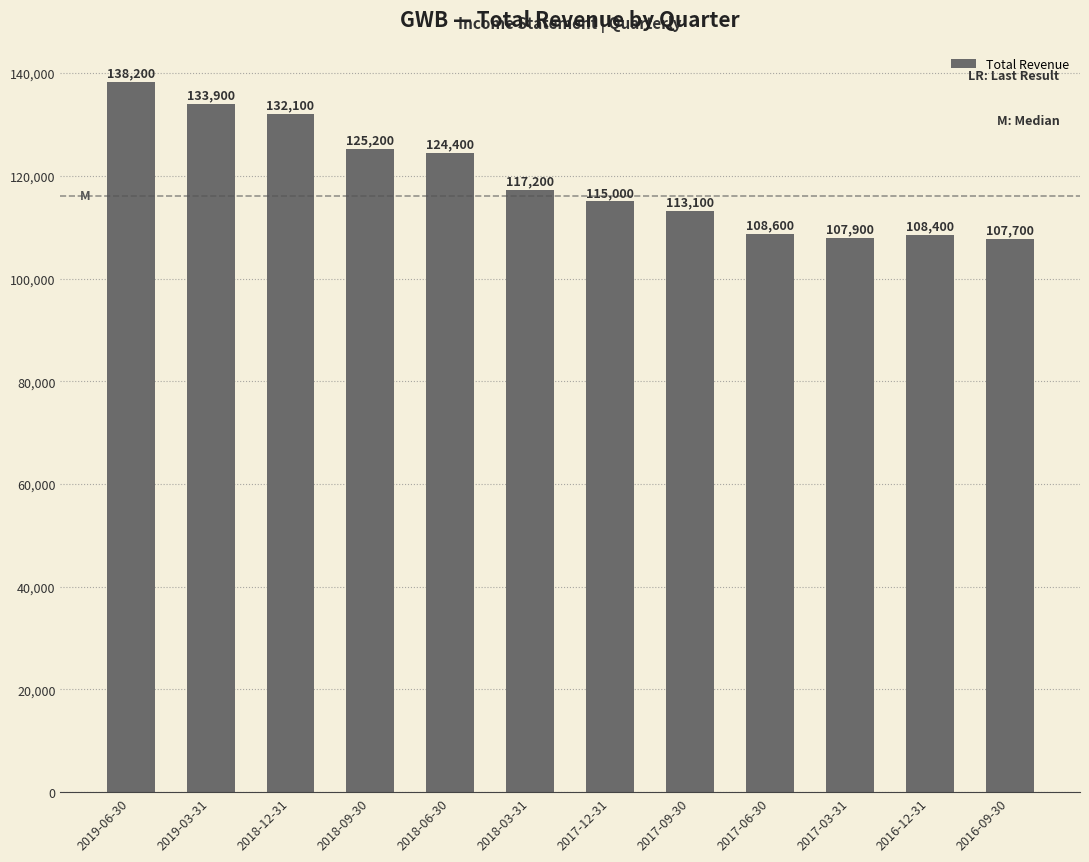

What is the label of the 6th bar from the right?

2017-12-31